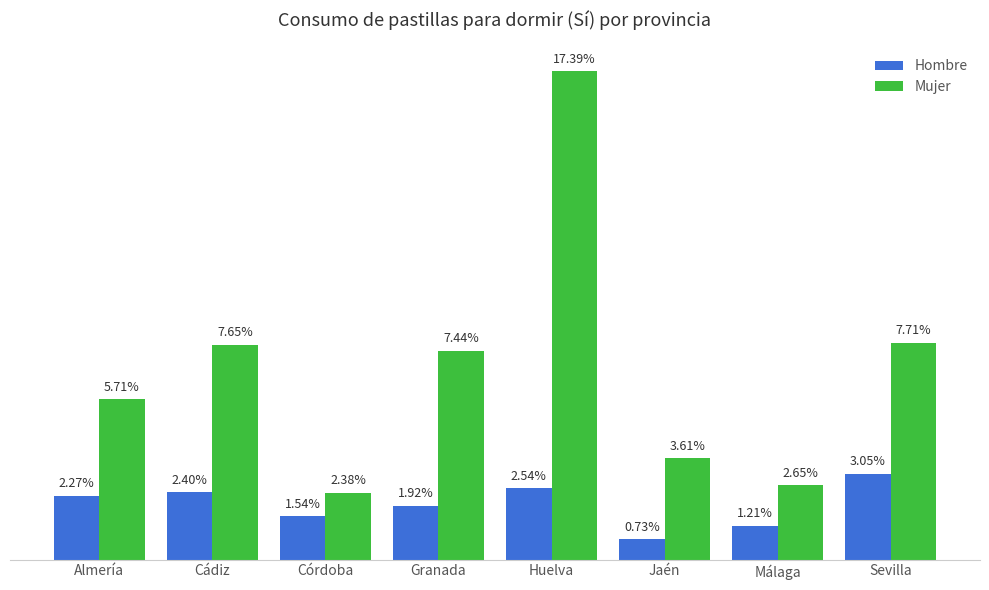

Which series has the widest spread of values?

Mujer